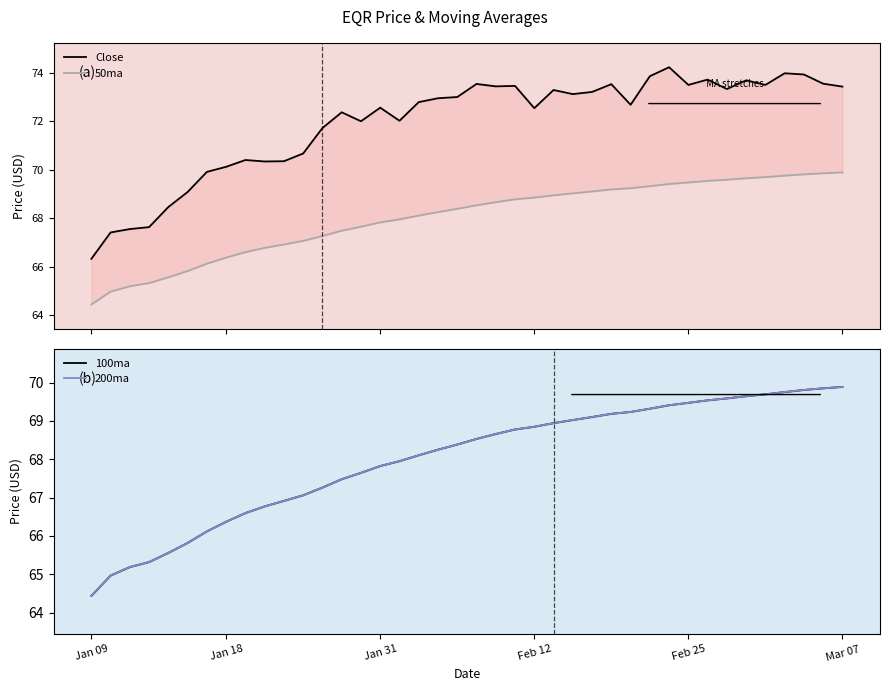

What are all the series names shown in the legend?

Close, 50ma, 100ma, 200ma